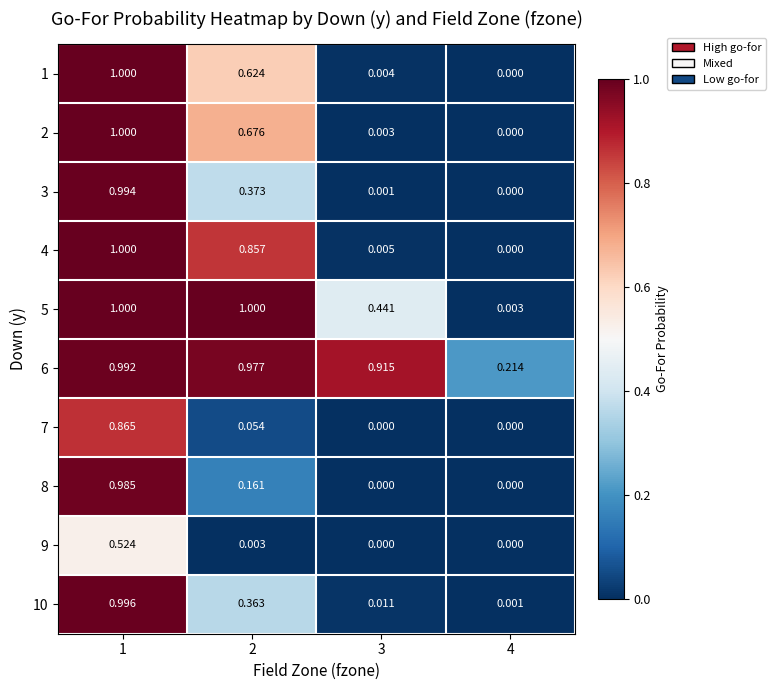

Is the value of 8 at 2 greater than the value of 2 at 3?

Yes